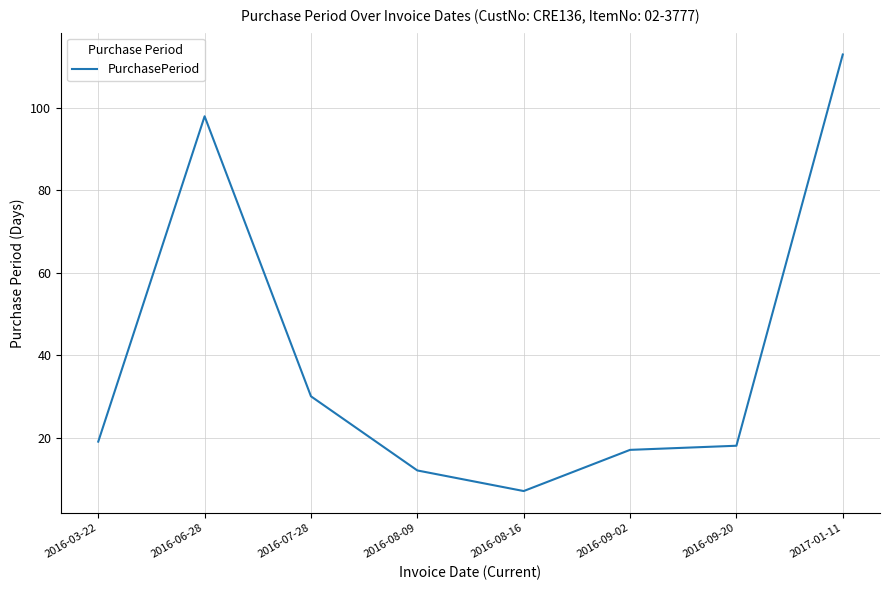

What is the greatest value displayed?

113